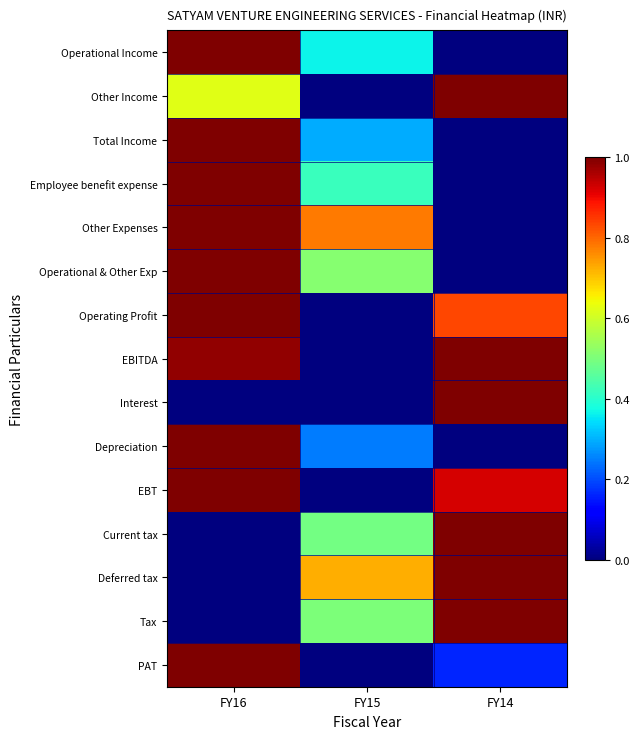

Which series has the largest total across all categories?

EBITDA